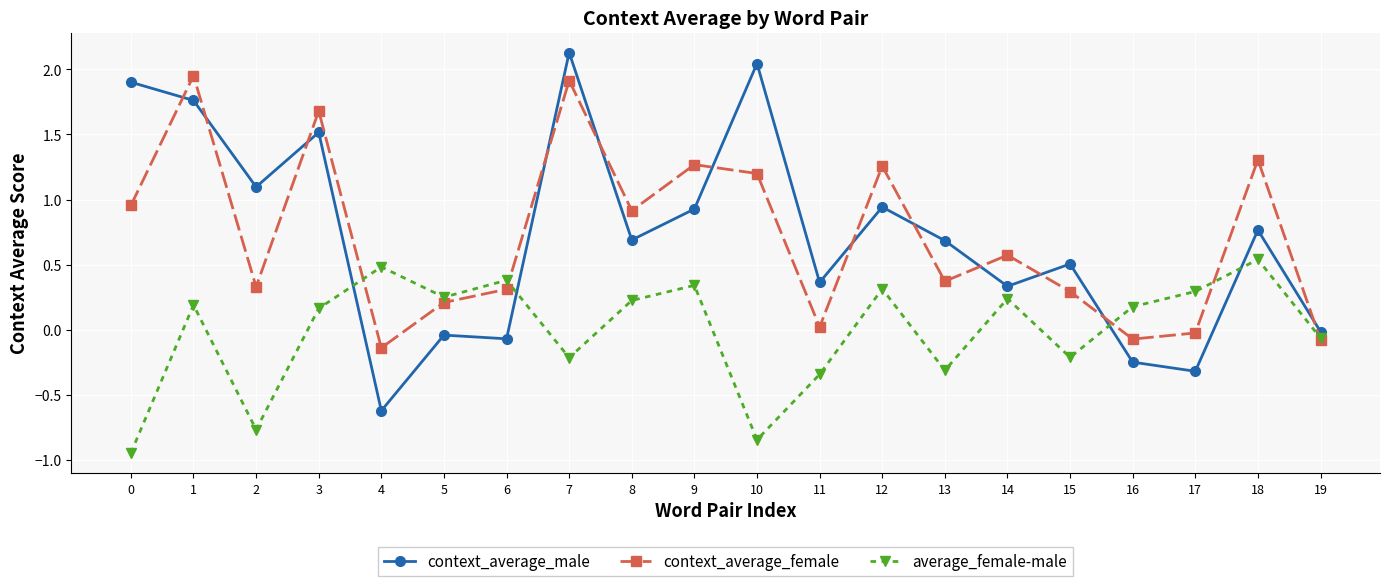

Which category has the highest value across all series?

7